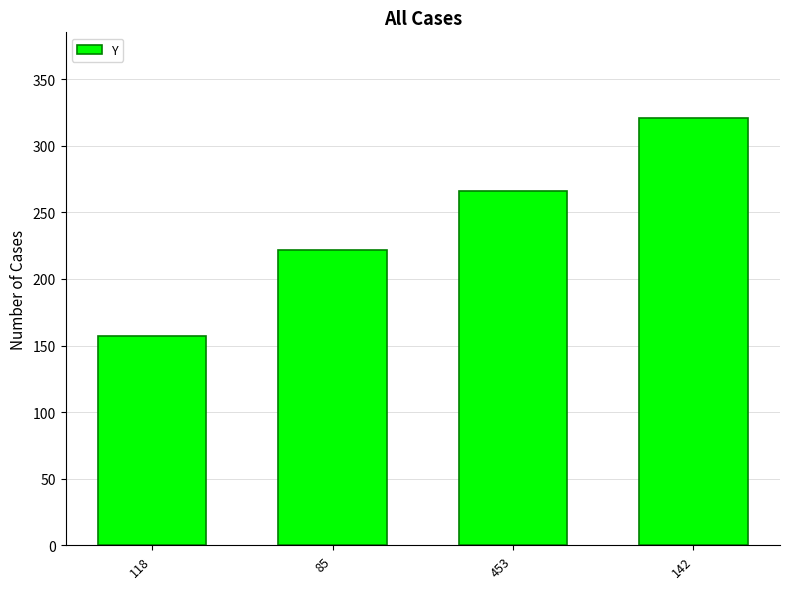

What is the sum of all values?

966